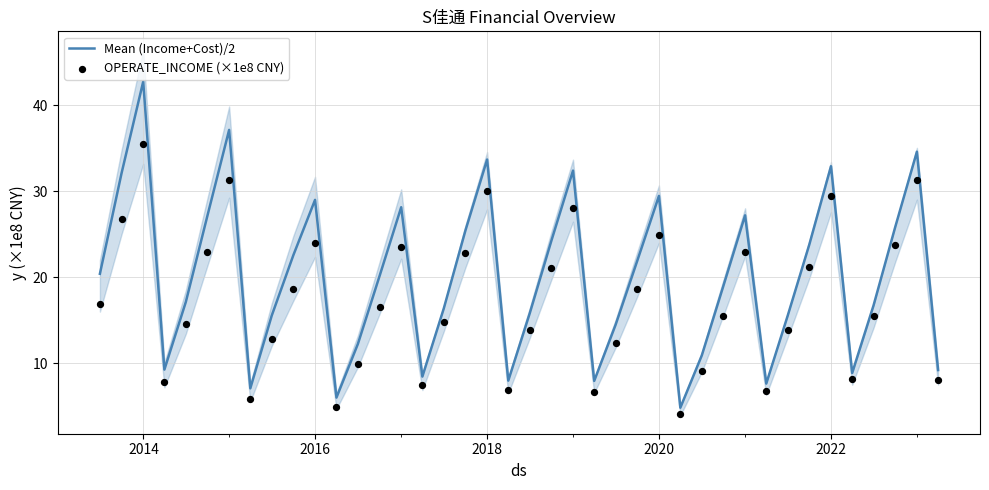

Which series has the widest spread of Y values?

Mean (Income+Cost)/2